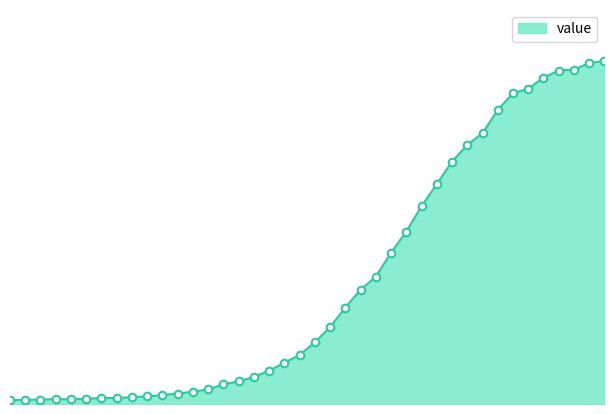

Does the chart have visible grid lines?

No